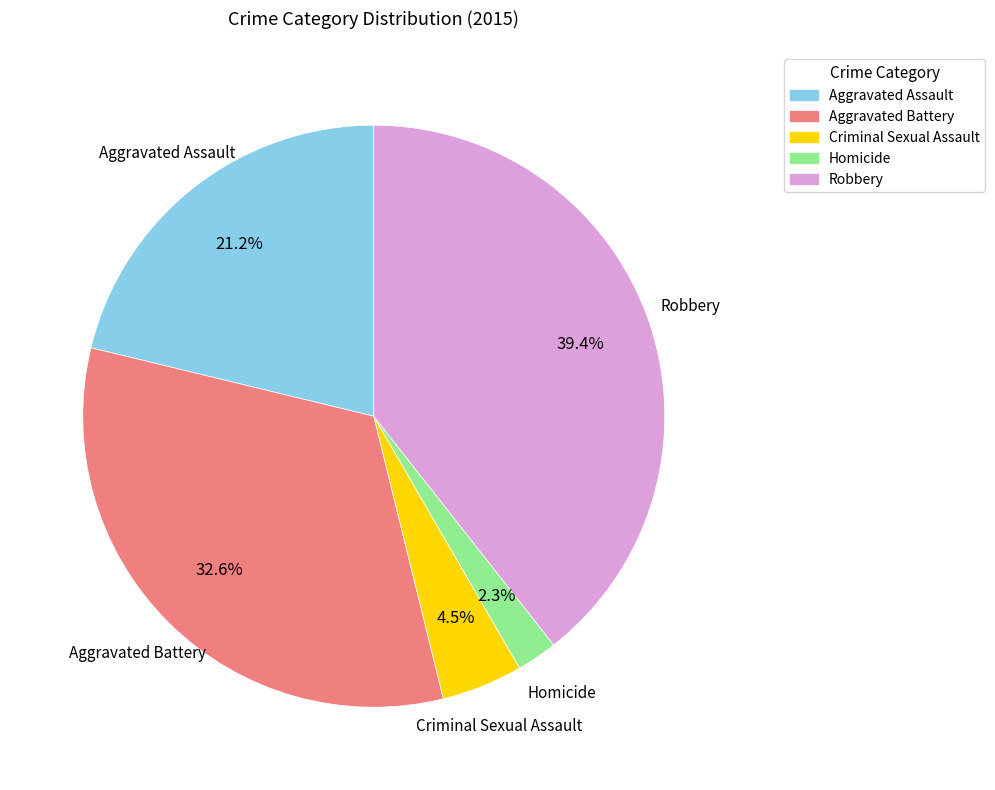

What is the smallest slice in the pie chart?

Homicide